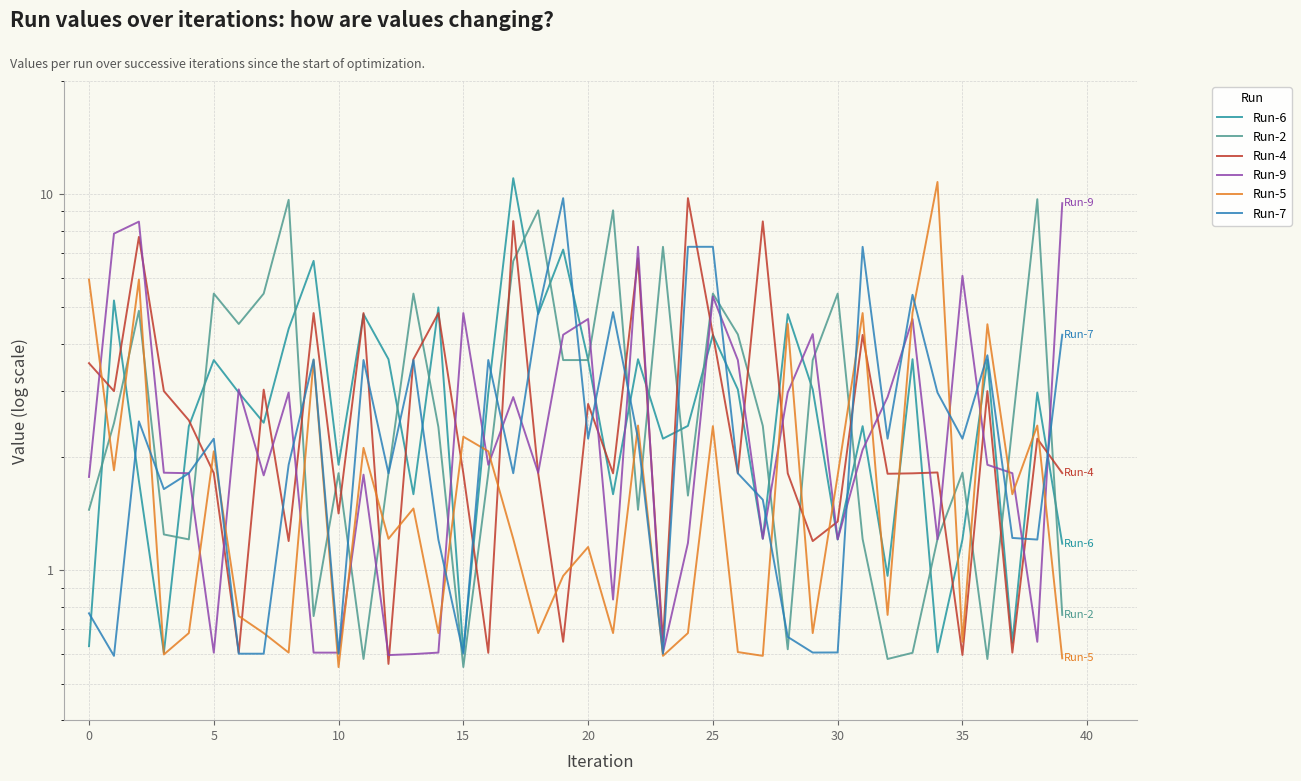

How many values in the Run-4 series are below 1?

7